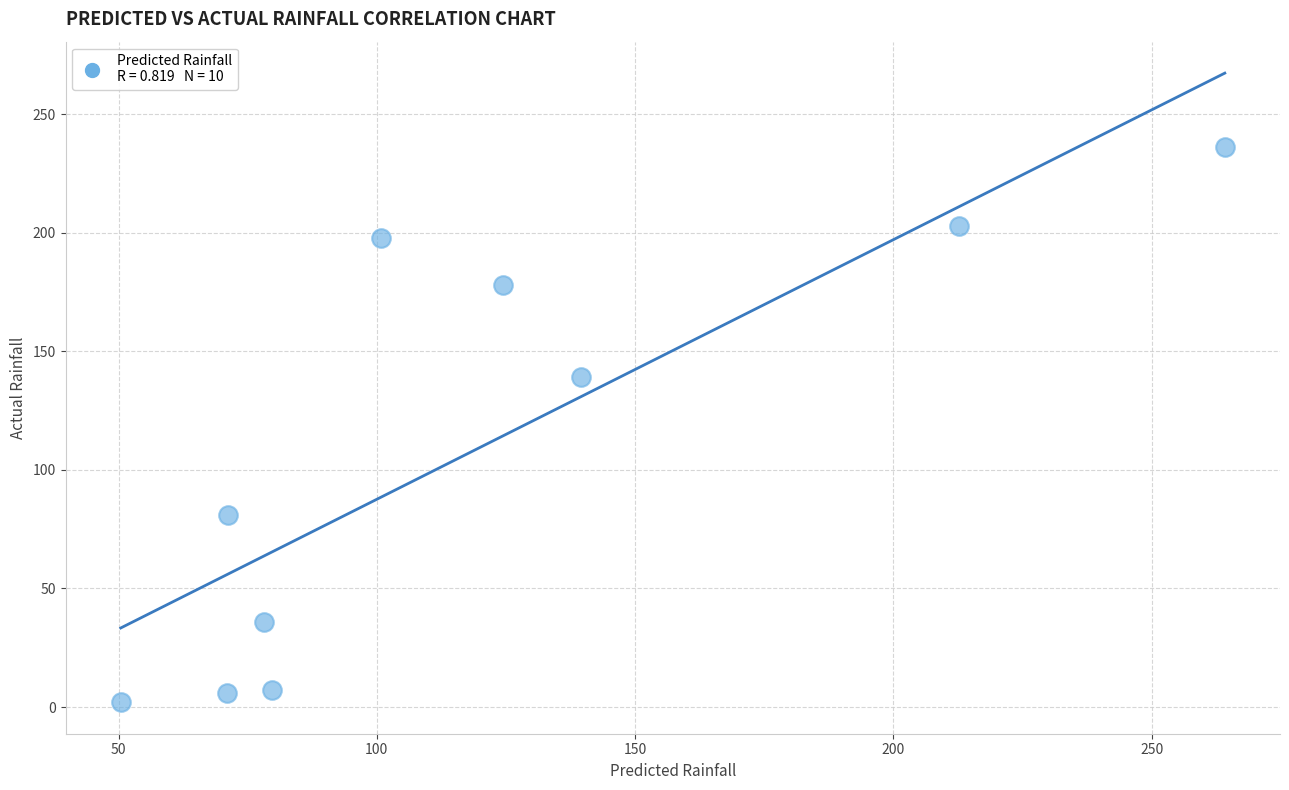

What Y value in the scatter plot is closest to 119?

139